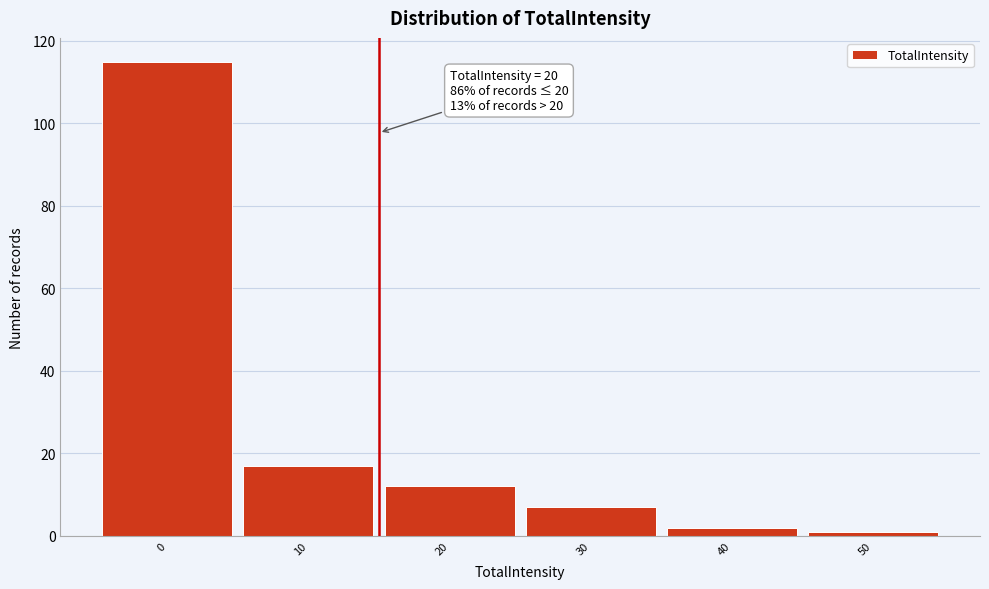

Reading left to right, what are all the values shown in this chart?

115	17	12	7	2	1